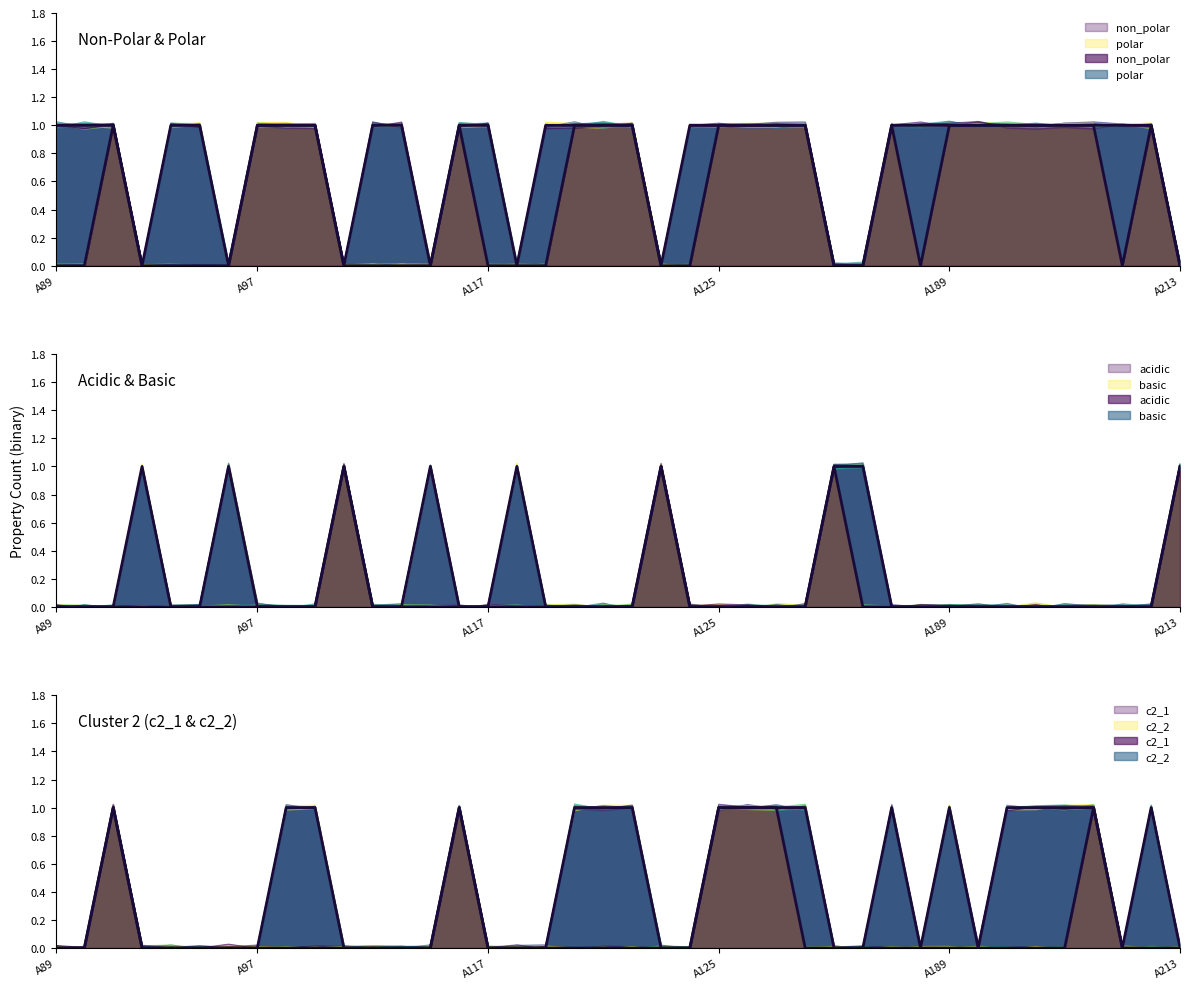

Rank the series by their maximum value, from highest to lowest.

non_polar, acidic, c2_1